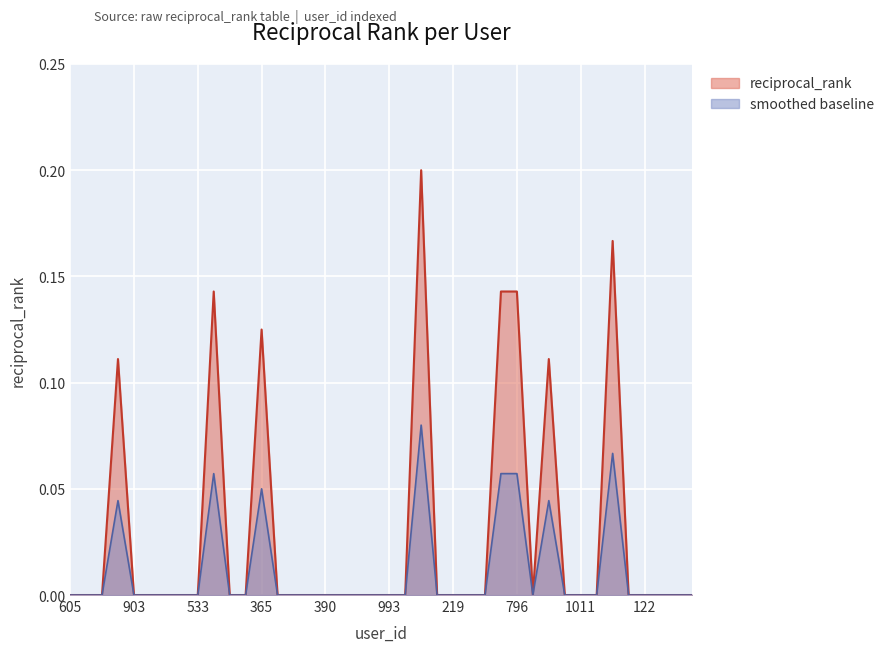

What is the greatest value displayed?

0.1